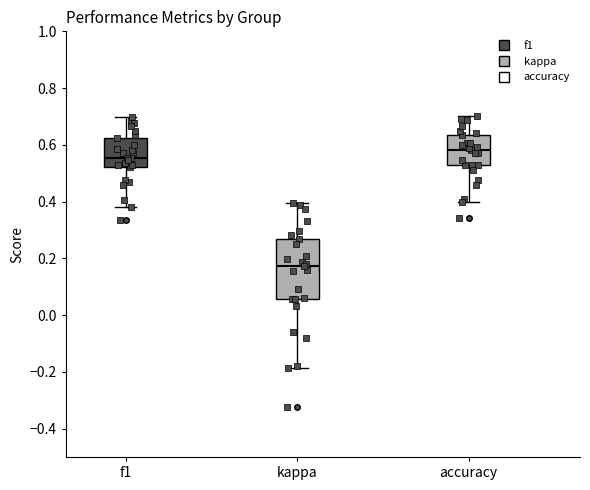

Reading left to right, read every box against the y-axis: the position of its median line, the range the box covers, and the ends of its whiskers. The values are not printed on the chart, so give them approximately, as read against the axis.

f1: median 0.56, box 0.52 to 0.62, whiskers 0.38 to 0.70
kappa: median 0.18, box 0.06 to 0.26, whiskers -0.18 to 0.40
accuracy: median 0.58, box 0.52 to 0.64, whiskers 0.40 to 0.70